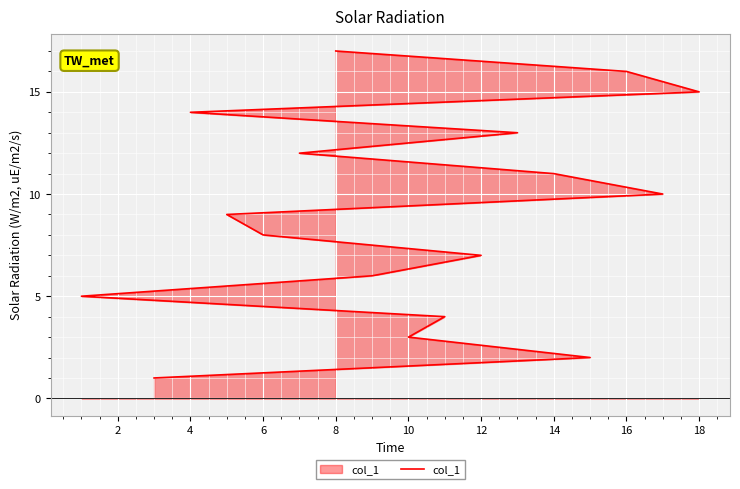

True or false: there are more than 1 points higher than both neighbors.

False